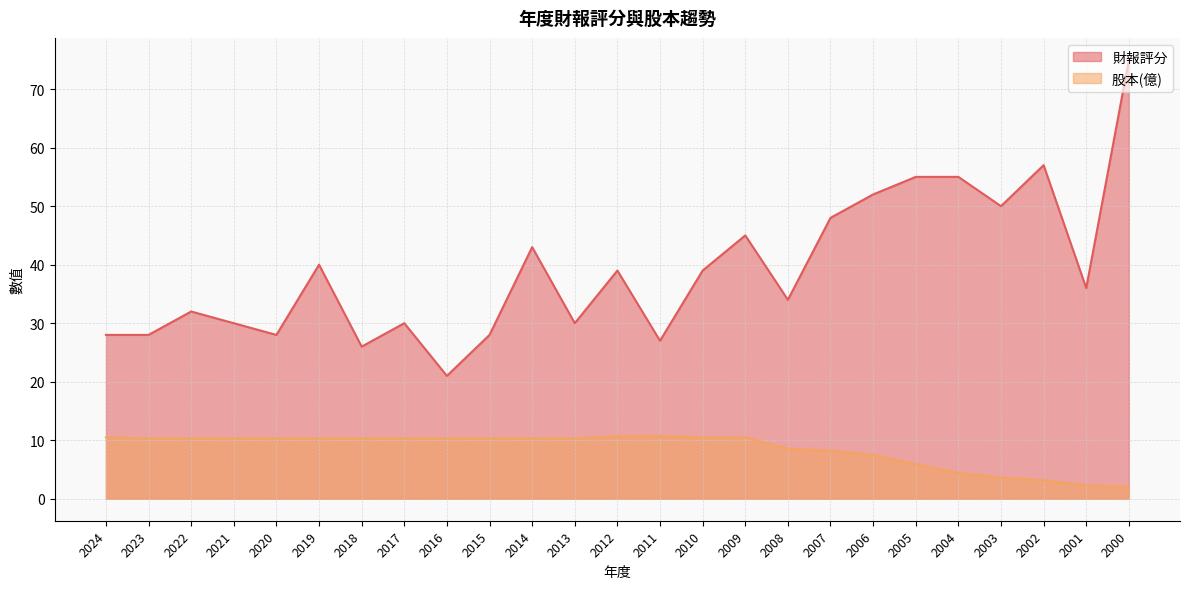

Reading left to right, extract all data points from this chart.

財報評分: 28.0	28.0	32.0	30.0	28.0	40.0	26.0	30.0	21.0	28.0	43.0	30.0	39.0	27.0	39.0	45.0	34.0	48.0	52.0	55.0	55.0	50.0	57.0	36.0	75.0
股本(億): 10.5	10.3	10.3	10.3	10.3	10.3	10.3	10.3	10.3	10.3	10.3	10.3	10.7	10.7	10.5	10.5	8.6	8.2	7.5	5.9	4.4	3.6	3.1	2.3	2.0